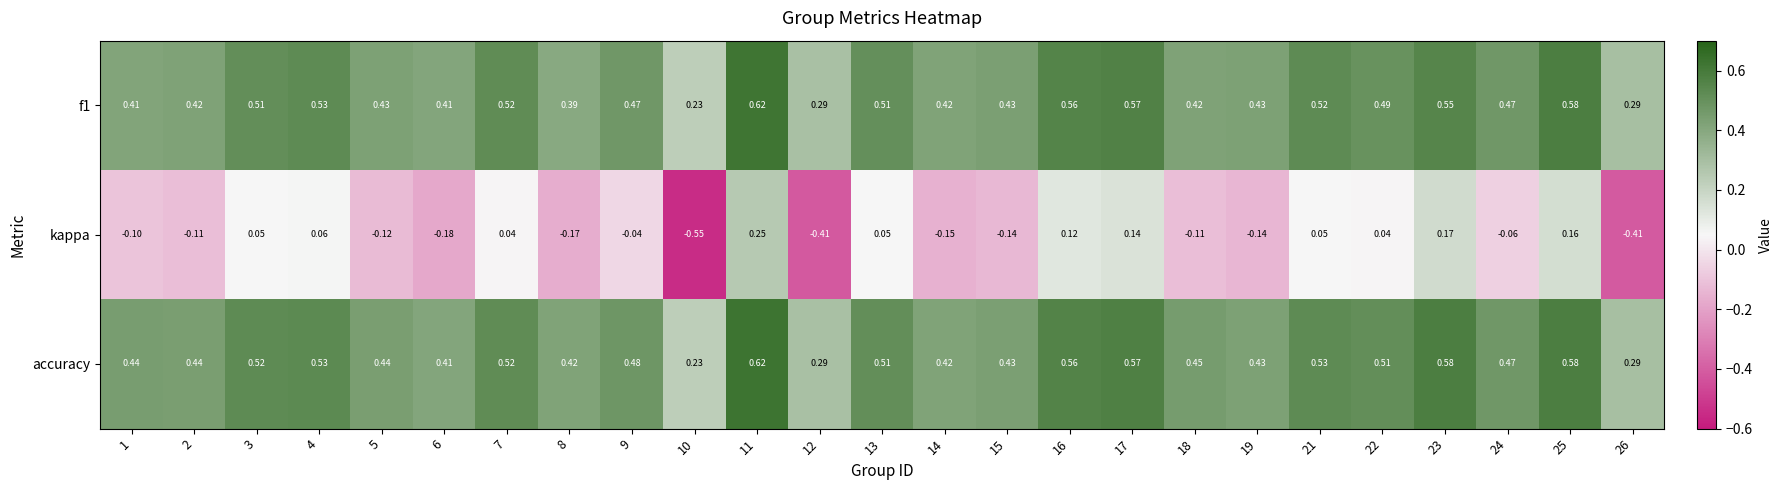

Which series has the largest total across all categories?

accuracy